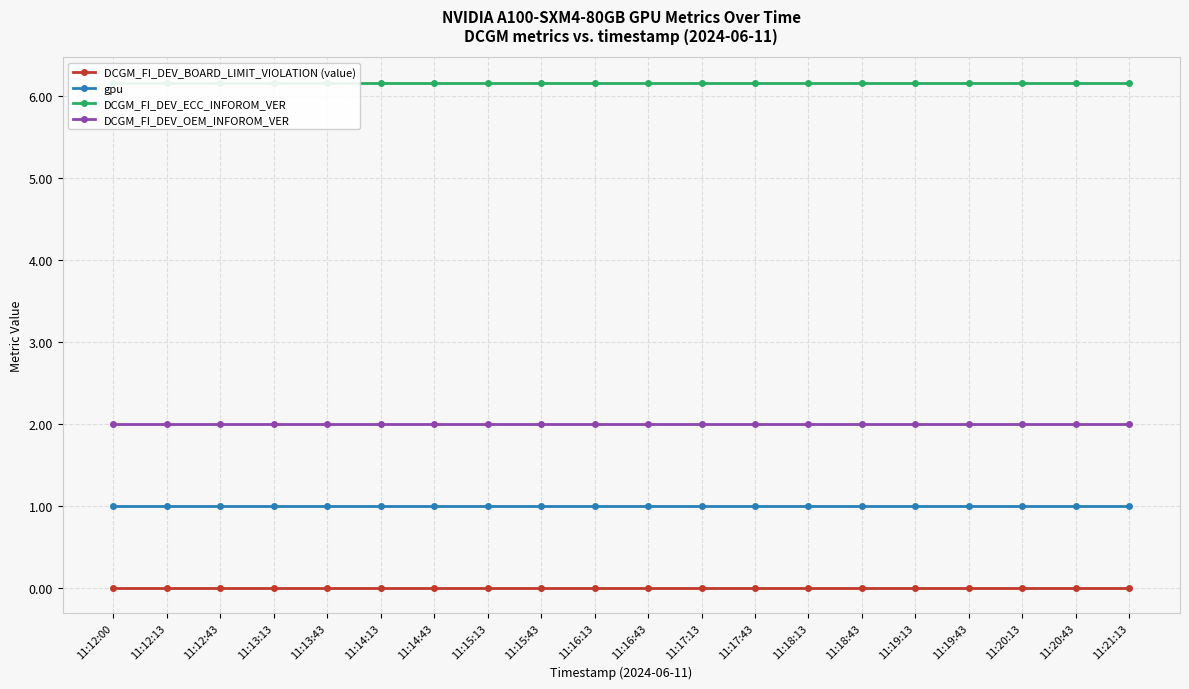

At how many categories does at least one series exceed 3?

20